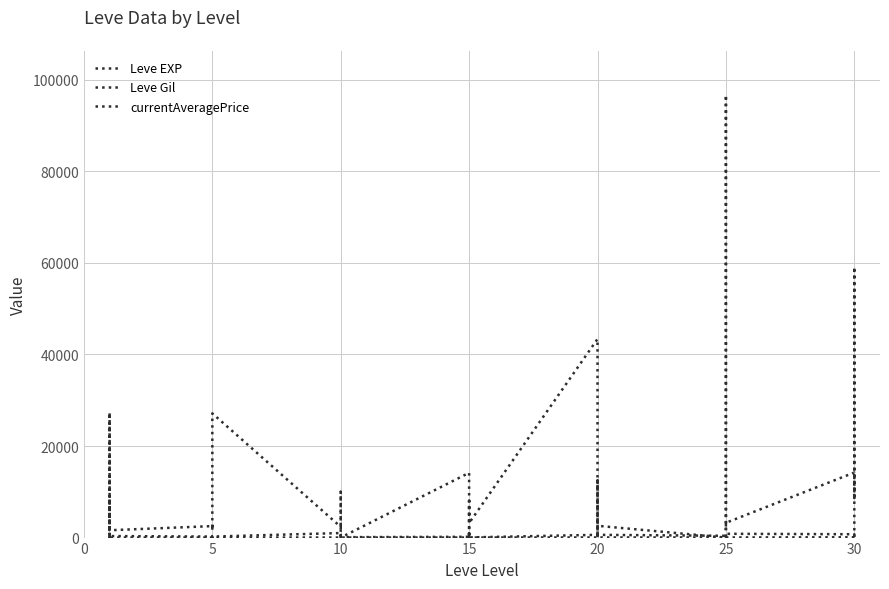

How many data points in Leve Gil are above 430?

19